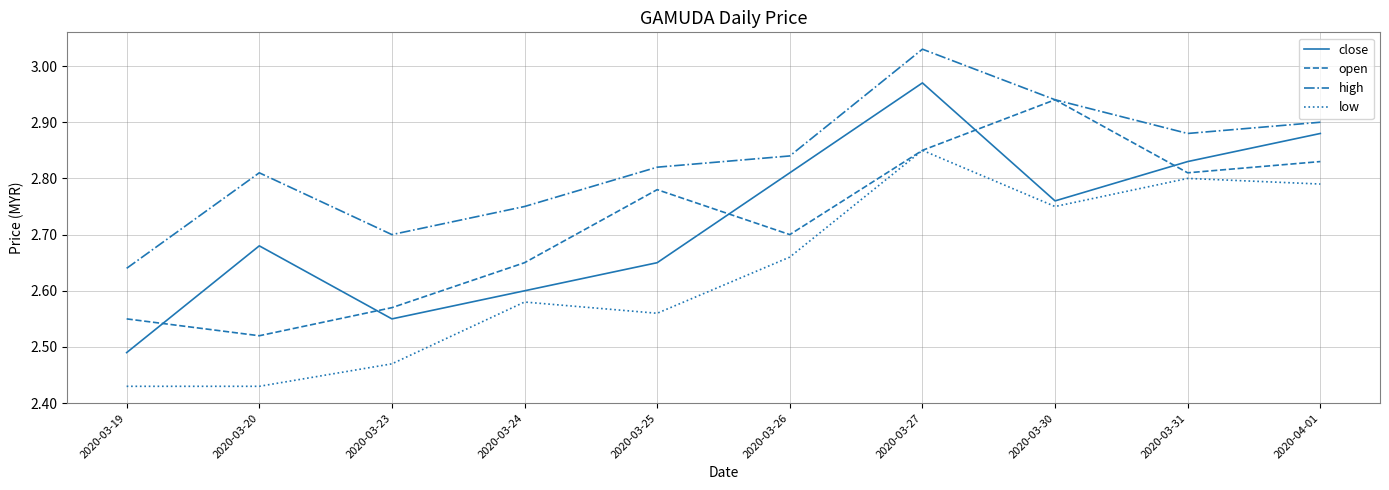

Is the value of close at 2020-03-30 greater than the value of low at 2020-03-26?

Yes